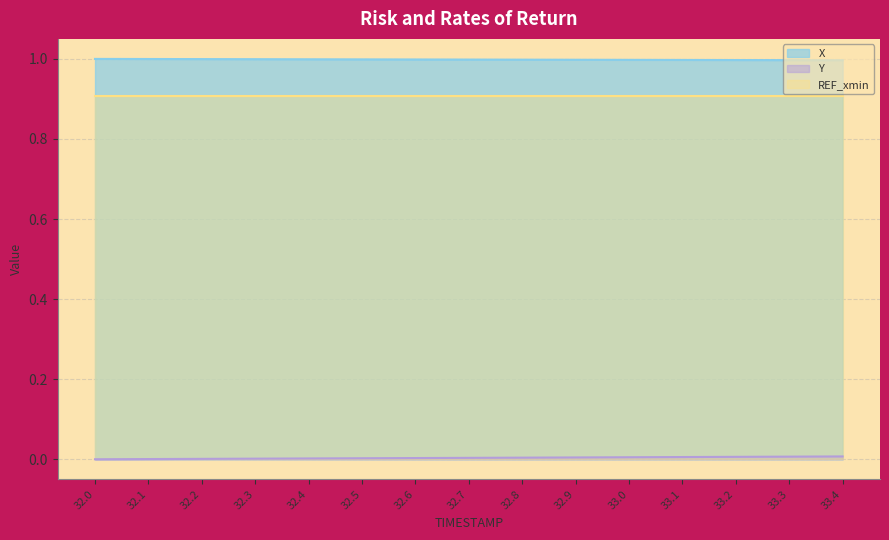

Which series has the largest total across all categories?

X